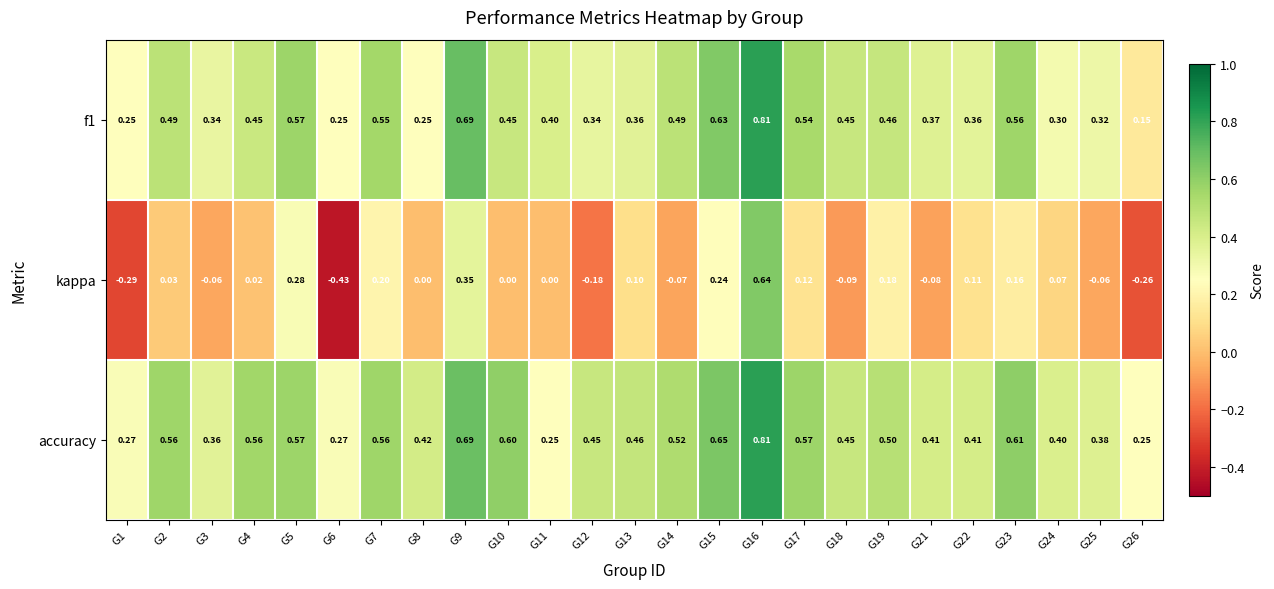

At which category is the sum across all series the highest?

G16